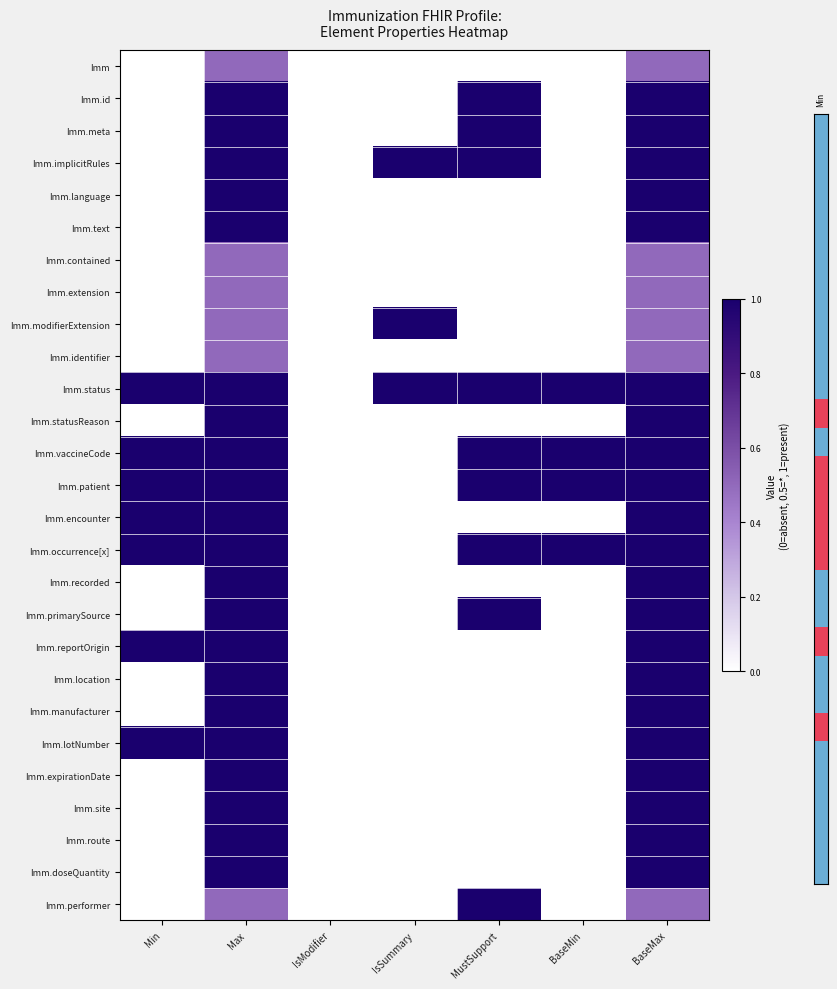

Which series has the largest total across all categories?

Imm.status